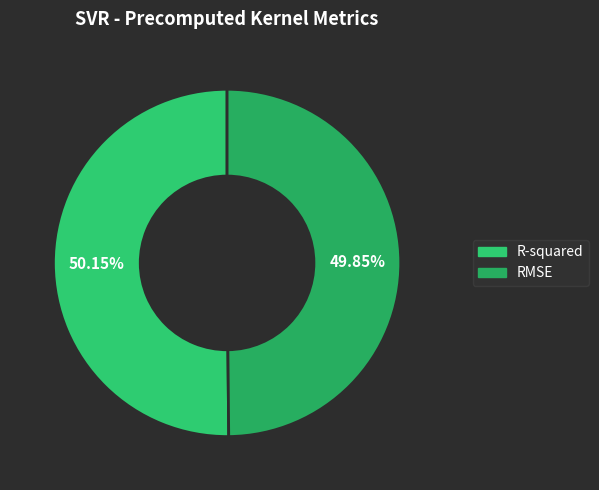

Which slice is the largest?

R-squared